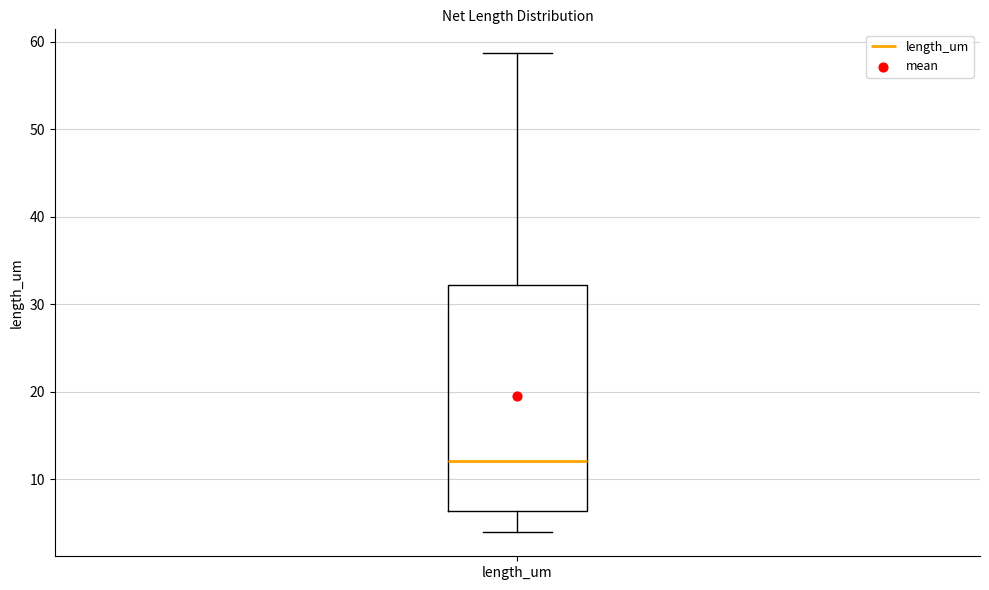

Where does the lower whisker of the box for length_um end on the y-axis? The values are not printed on the chart, so give them approximately, as read against the axis.

4